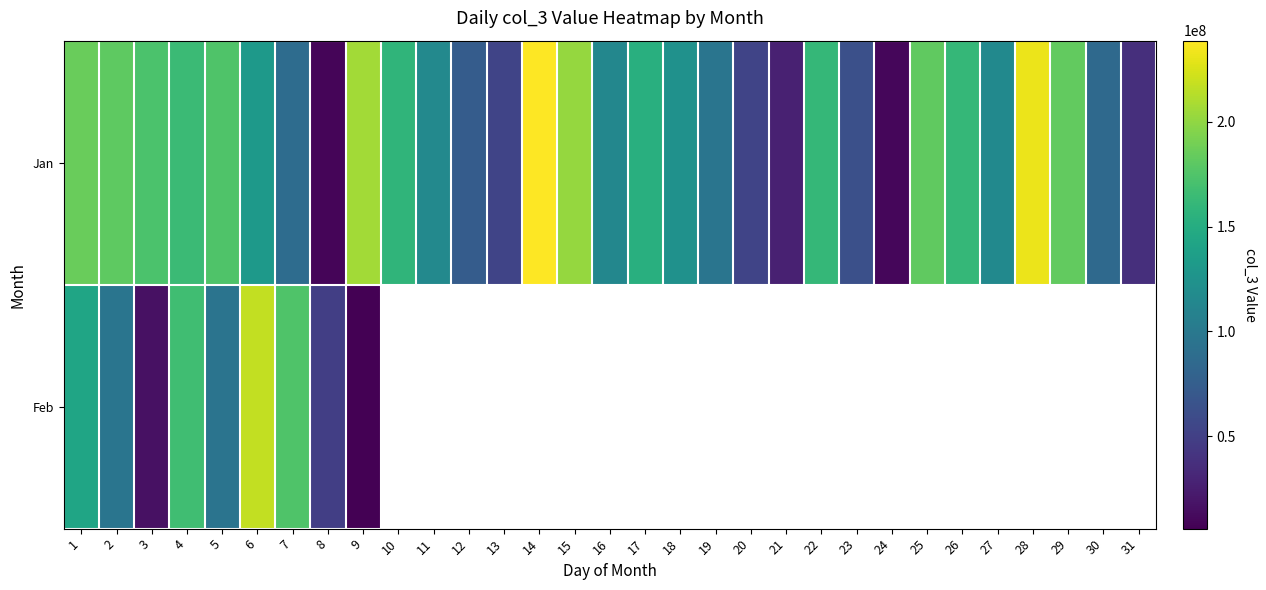

Rank the series at 2 from lowest to highest value.

Feb, Jan